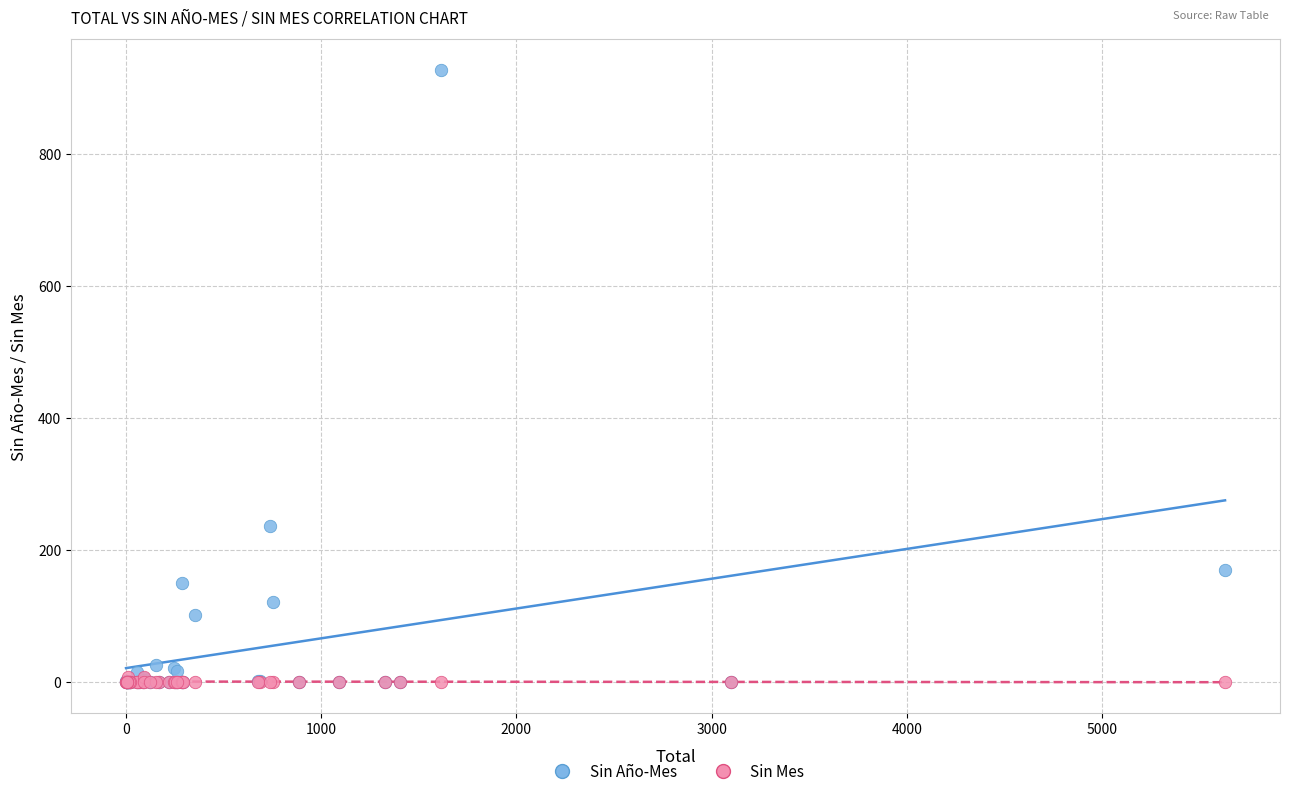

Which series has the widest spread of Y values?

Sin Año-Mes